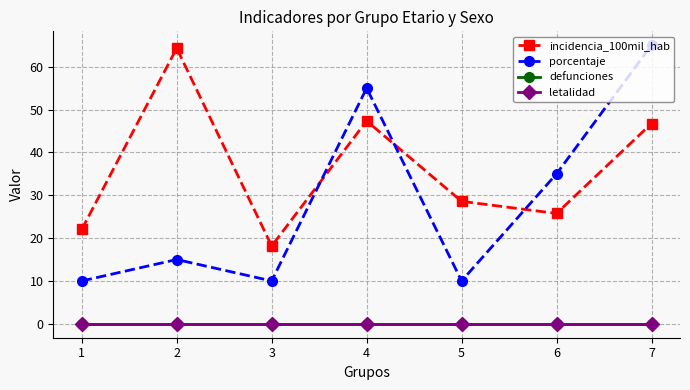

What is the difference between the maximum and minimum values in the porcentaje series?

55.0